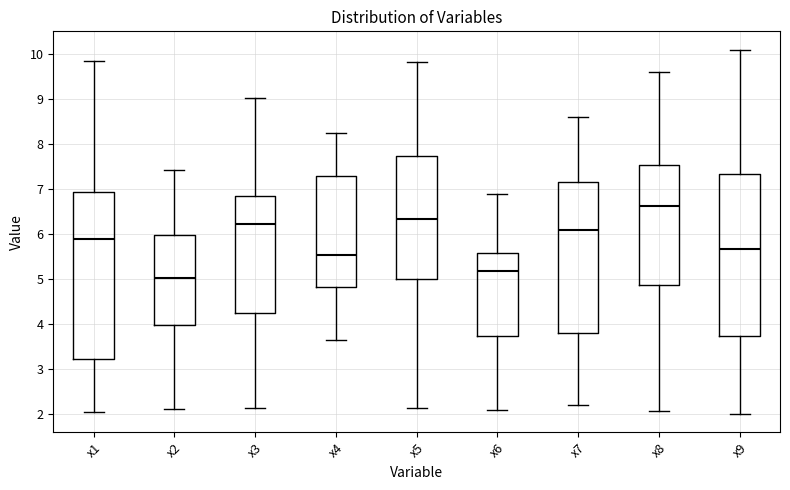

Reading left to right, transcribe this box plot: for each box, give where its median line is, the range the box spans, and where its two whiskers end, as read against the y-axis. The values are not printed on the chart, so give them approximately, as read against the axis.

x1: median 5.9, box 3.2 to 6.9, whiskers 2.0 to 9.8
x2: median 5.0, box 4.0 to 6.0, whiskers 2.1 to 7.4
x3: median 6.2, box 4.2 to 6.9, whiskers 2.1 to 9.0
x4: median 5.5, box 4.8 to 7.3, whiskers 3.7 to 8.2
x5: median 6.3, box 5.0 to 7.7, whiskers 2.1 to 9.8
x6: median 5.2, box 3.7 to 5.6, whiskers 2.1 to 6.9
x7: median 6.1, box 3.8 to 7.1, whiskers 2.2 to 8.6
x8: median 6.6, box 4.9 to 7.5, whiskers 2.1 to 9.6
x9: median 5.7, box 3.7 to 7.3, whiskers 2.0 to 10.1